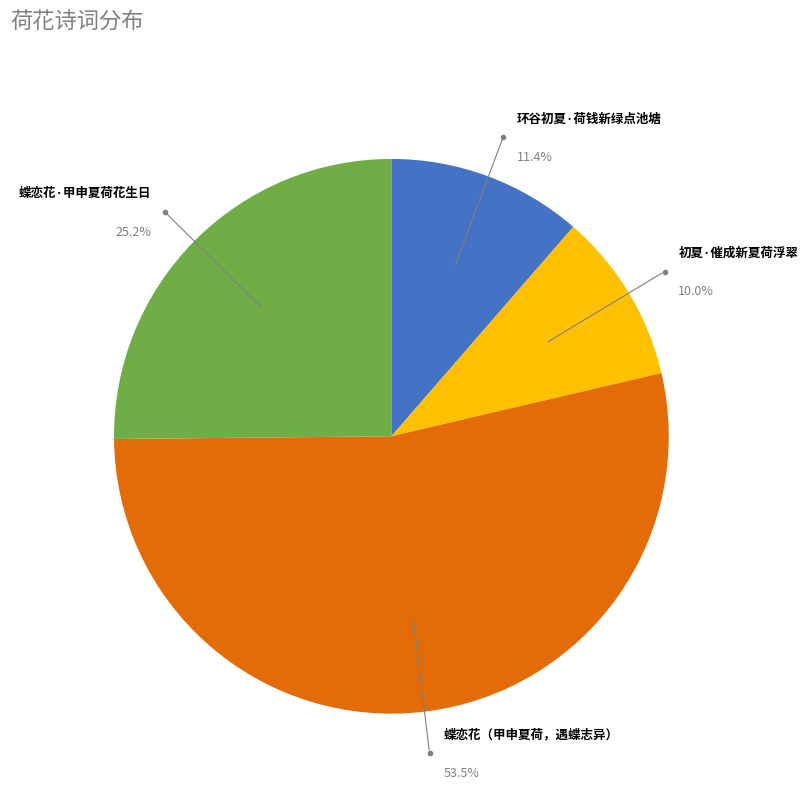

Is there any slice that represents more than half of the pie?

Yes